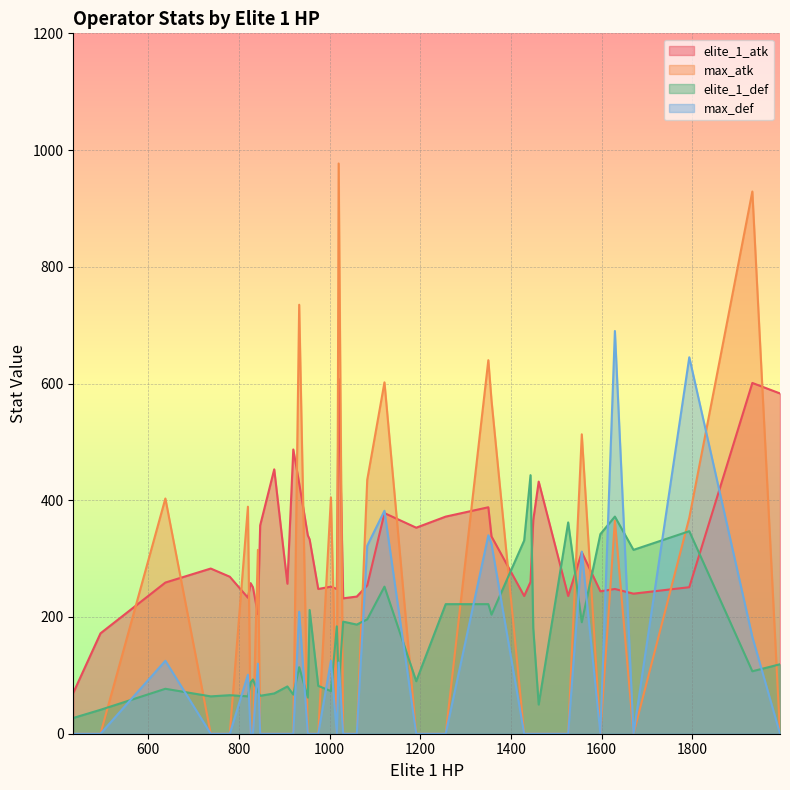

The value of max_atk at 22 is 0. True or false?

True